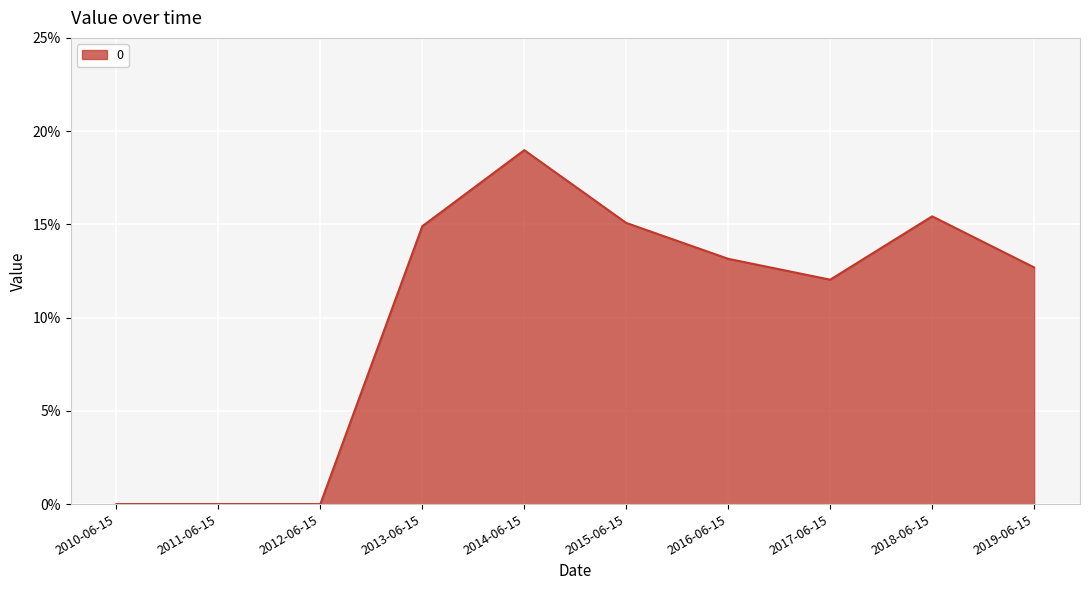

Does the chart have visible grid lines?

Yes